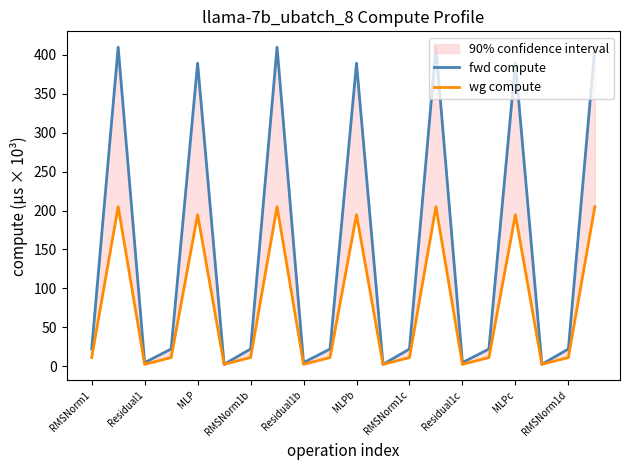

At how many categories does at least one series exceed 254?

7